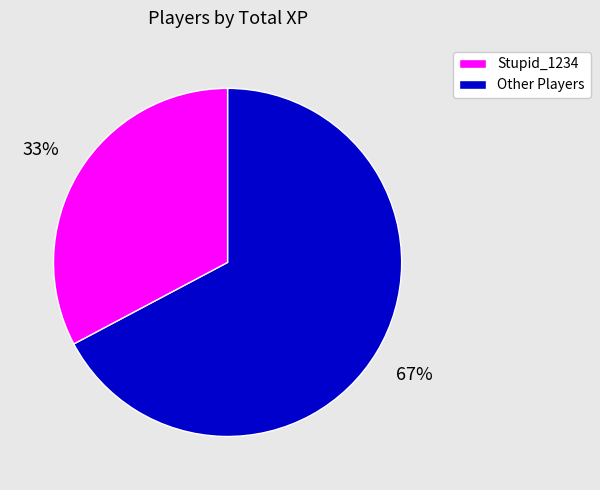

Does any single category account for the majority?

Yes